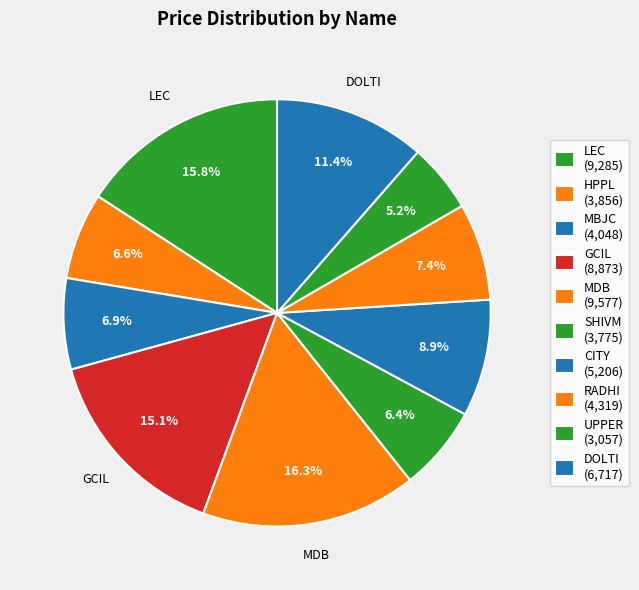

True or false: RADHI accounts for 7% of the total.

True